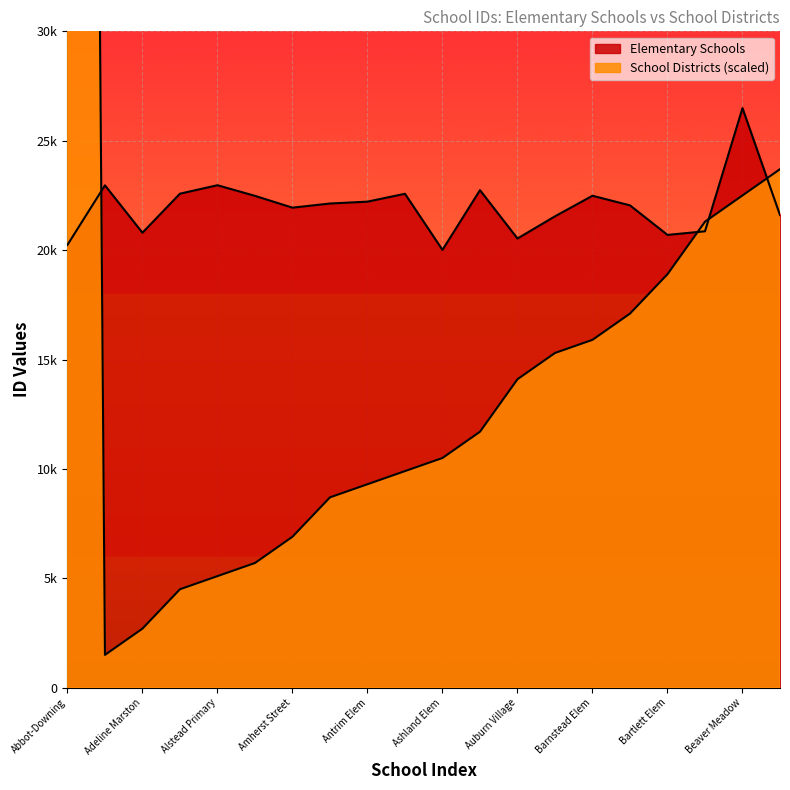

At which label does School Districts reach its peak?

Abbot-Downing